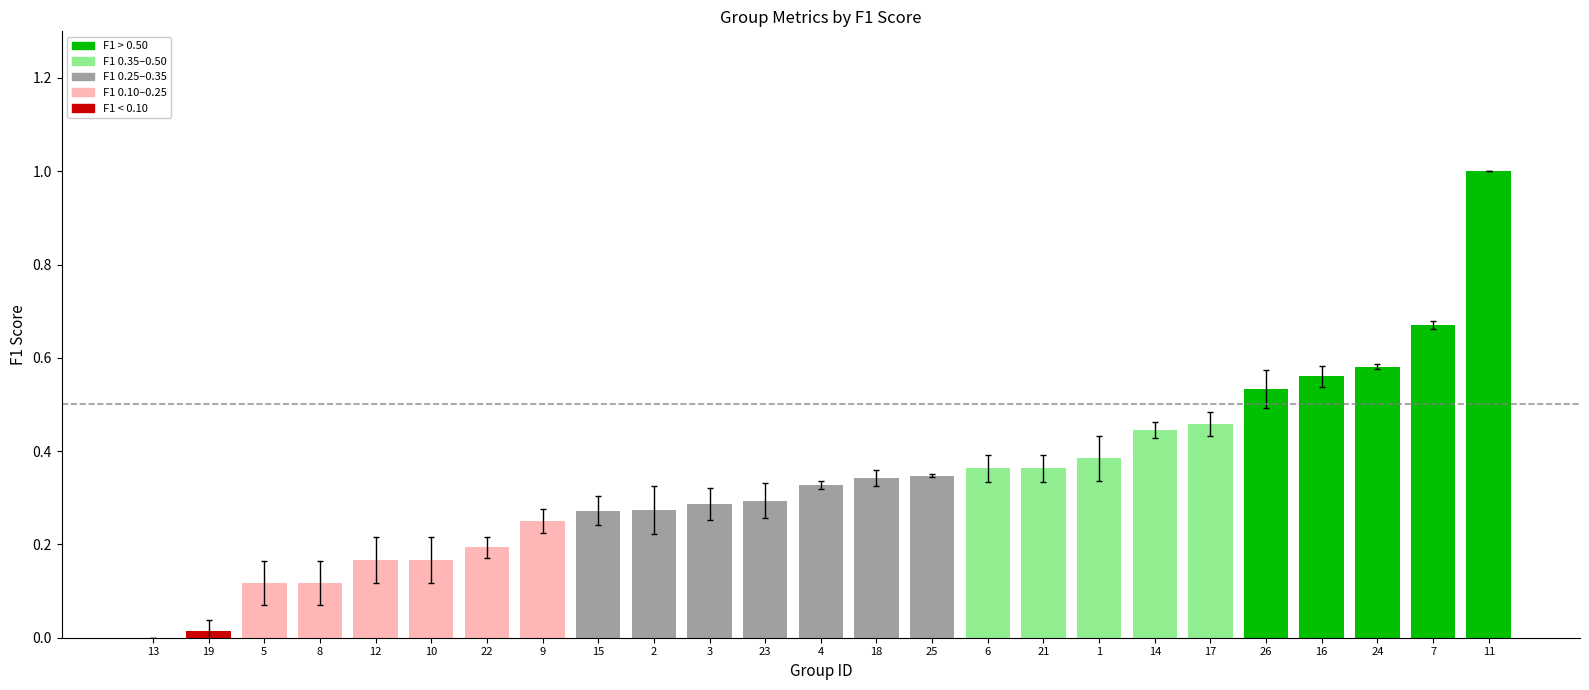

What is the change in value from 6 to 17?

+0.1